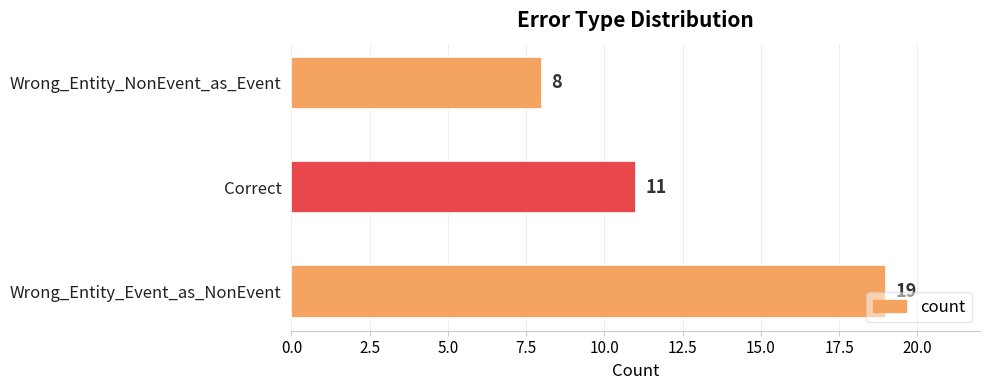

What is the greatest value displayed?

19